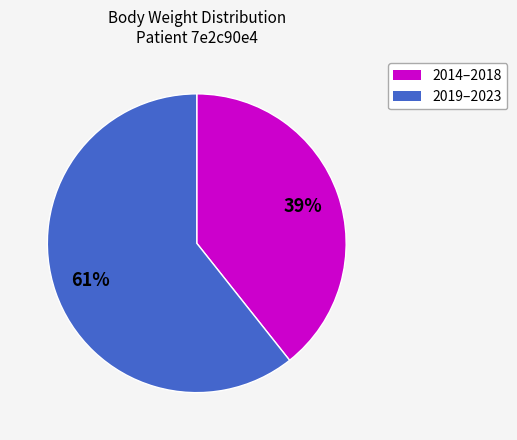

Is there any slice that represents more than half of the pie?

Yes